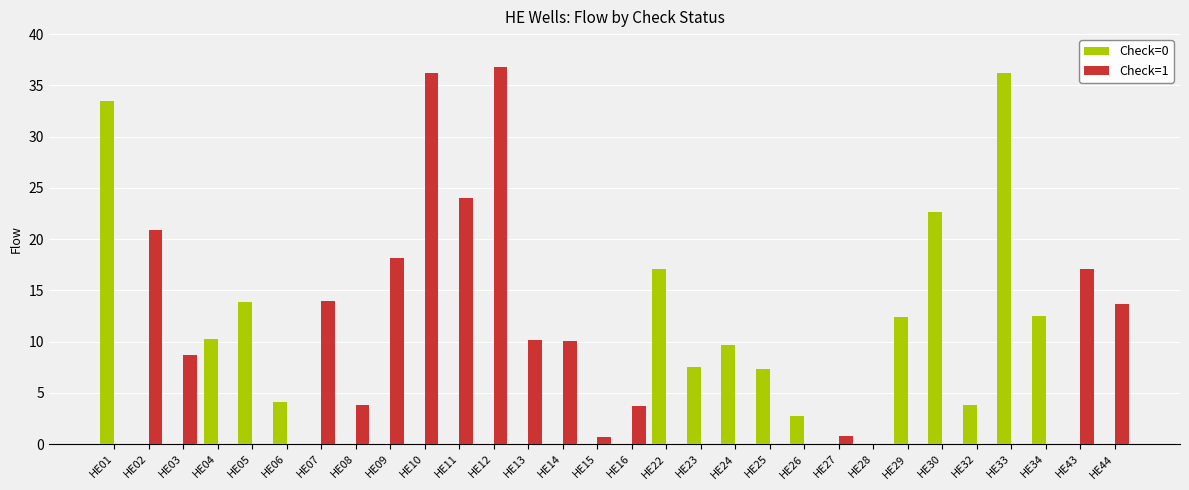

Are the bars horizontal?

No